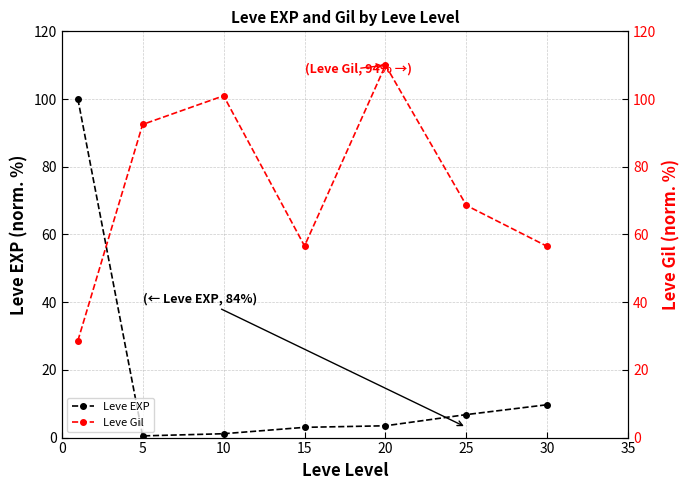

The value of Leve EXP at 5 is 0.5. True or false?

True